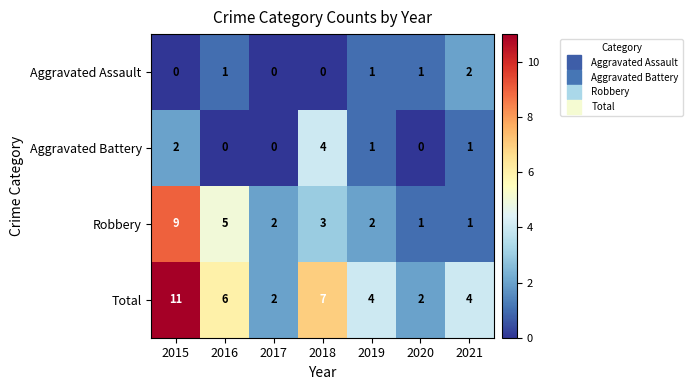

Which category has the highest value in the Total series?

2015